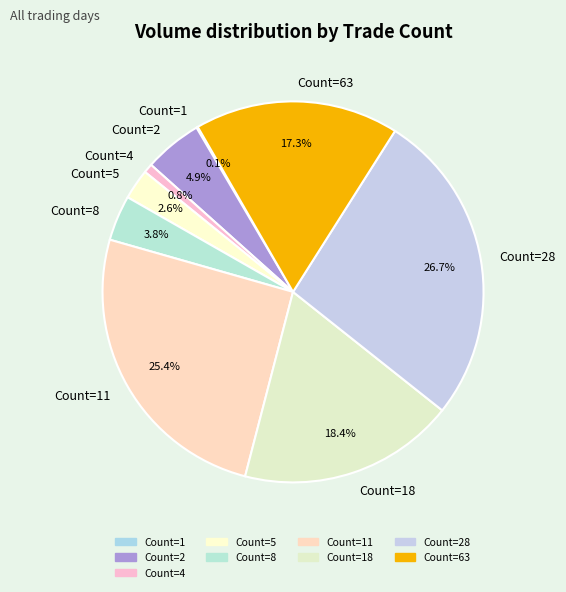

Do Count=8 and Count=5 together represent more than half of the pie?

No